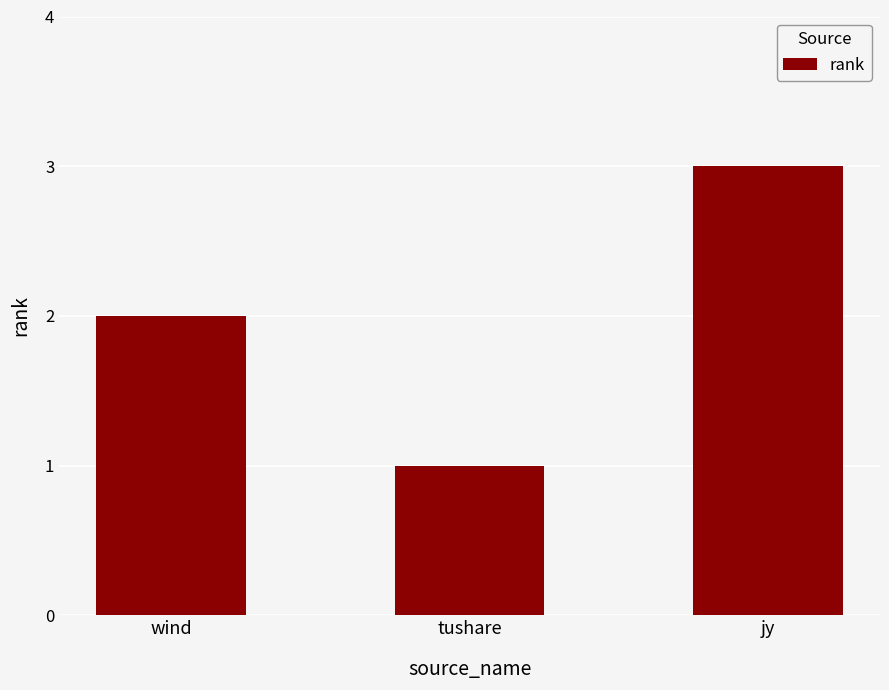

What is the difference between the maximum and minimum values?

2